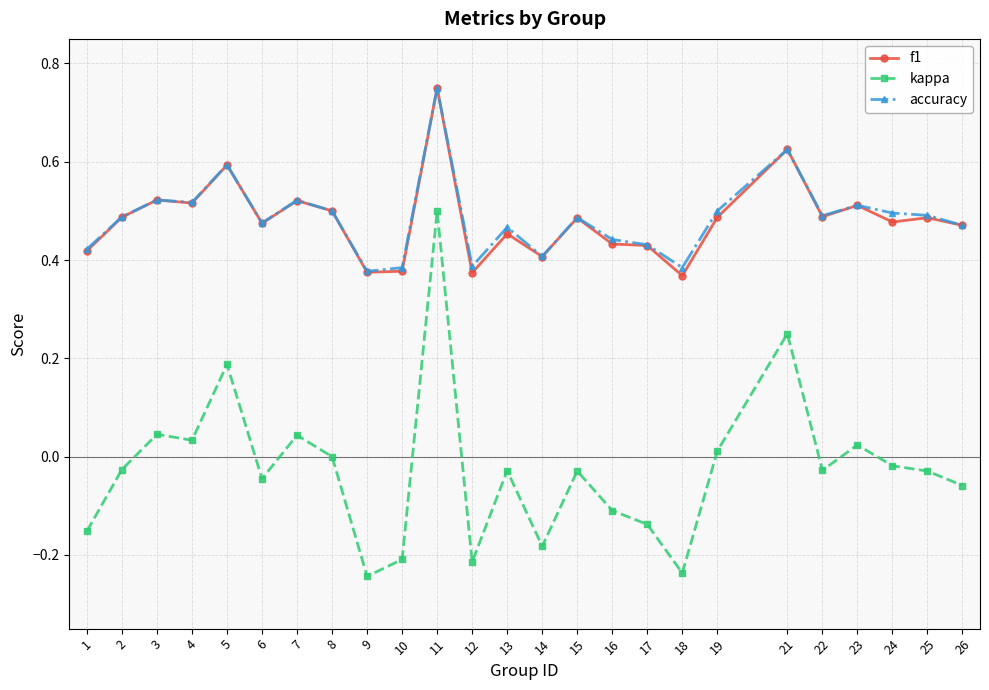

True or false: kappa has more than 1 points higher than both neighbors.

True